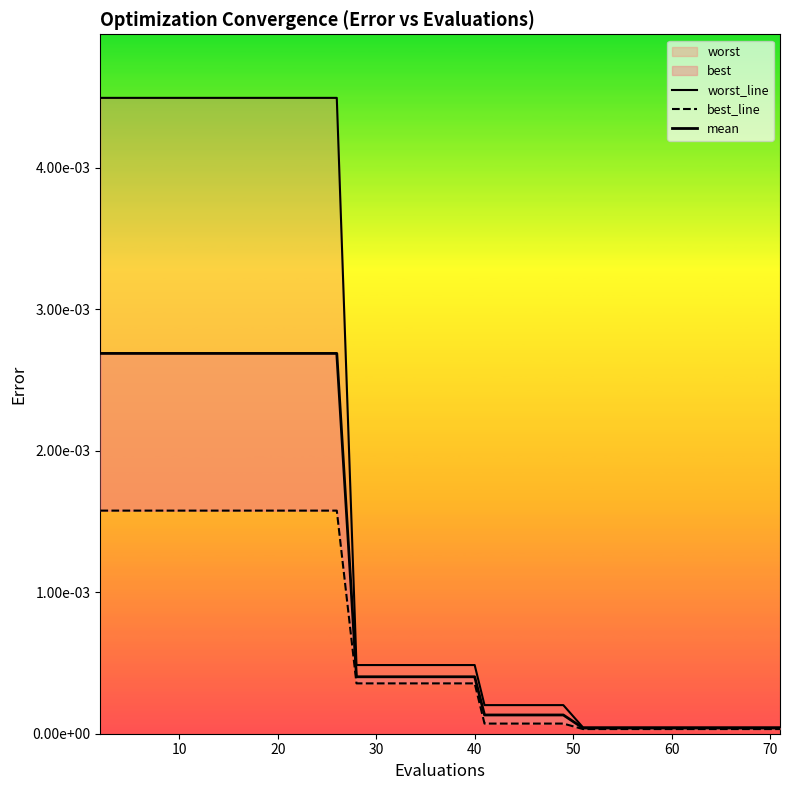

Is it true that best_line equals 0.0 at 9?

False